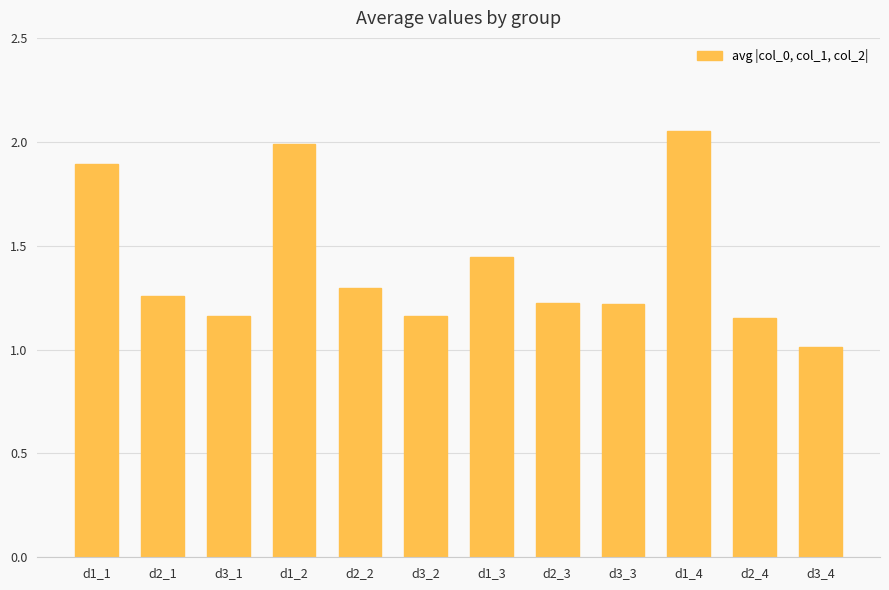

What is the smallest value displayed?

1.0